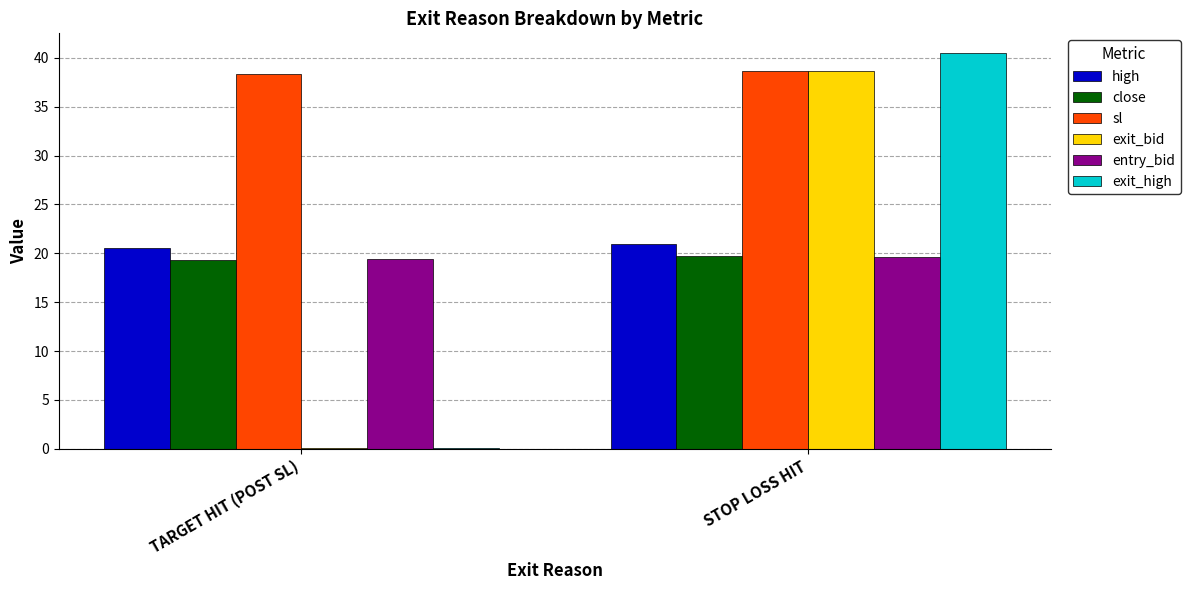

Which series has the largest range (max minus min)?

exit_high